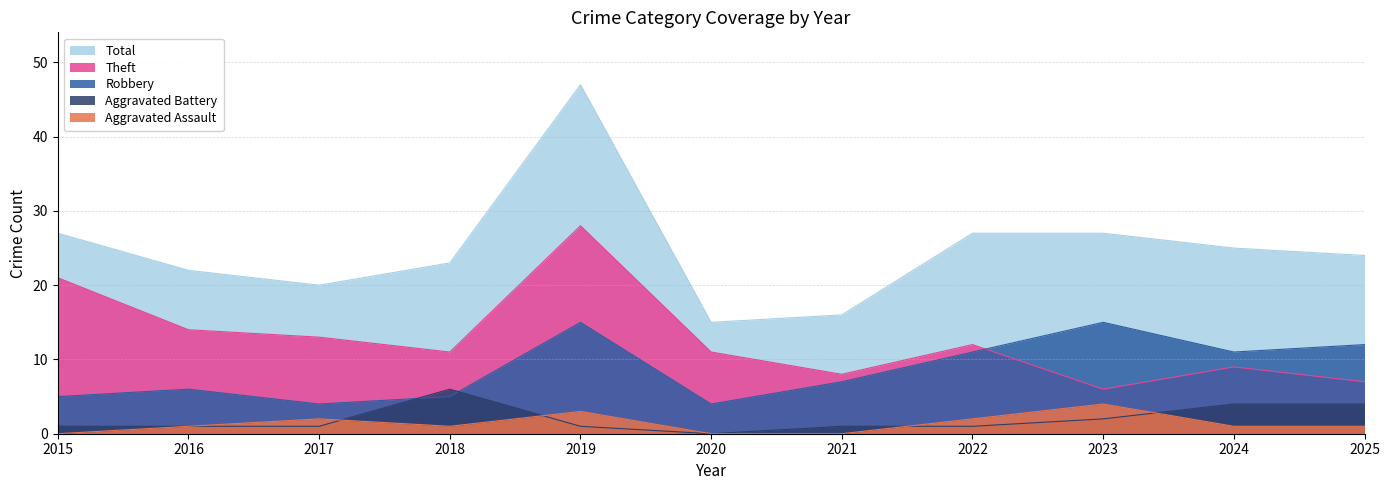

The Aggravated Assault series shows 3 at 2019. True or false?

True